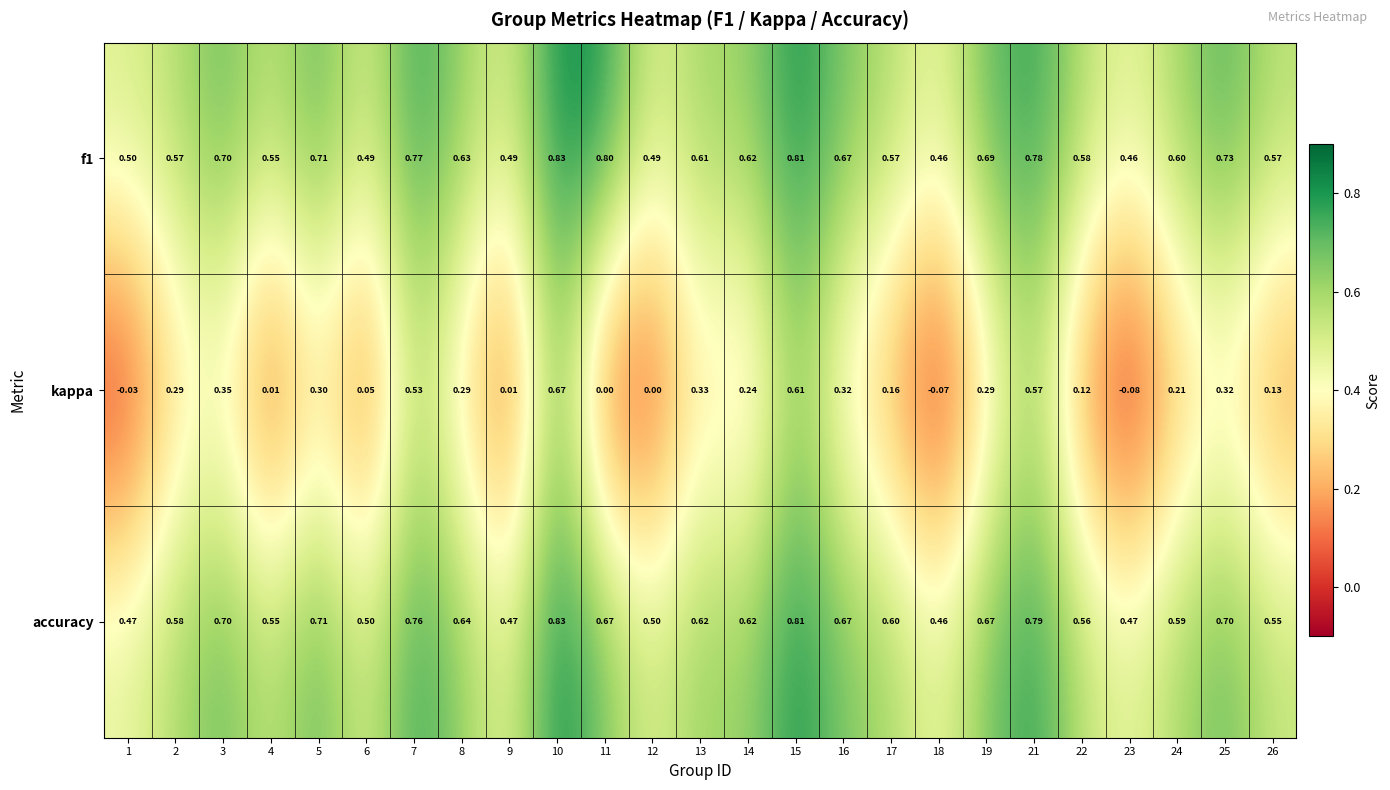

Which series changed the most between 1 and 26?

kappa